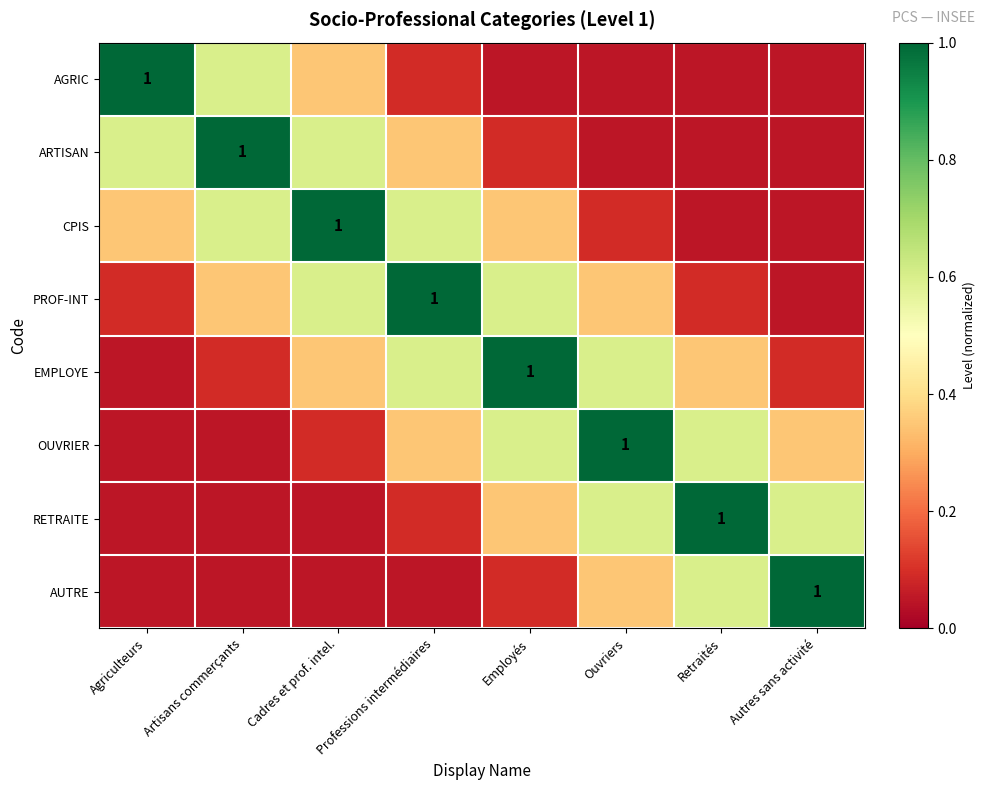

Rank the series by their maximum value, from lowest to highest.

AGRIC, ARTISAN, CPIS, PROF-INT, EMPLOYE, OUVRIER, RETRAITE, AUTRE